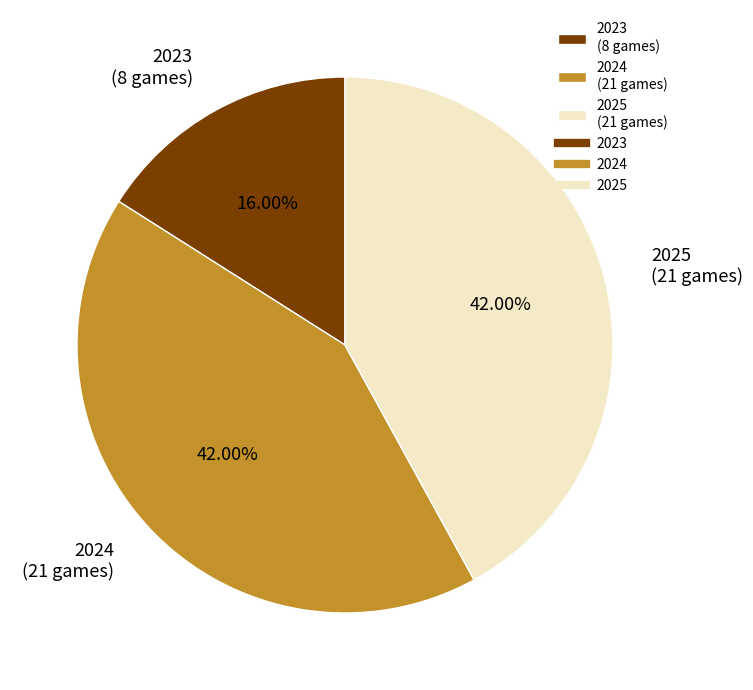

To the nearest percent, what is the average slice percentage?

33%